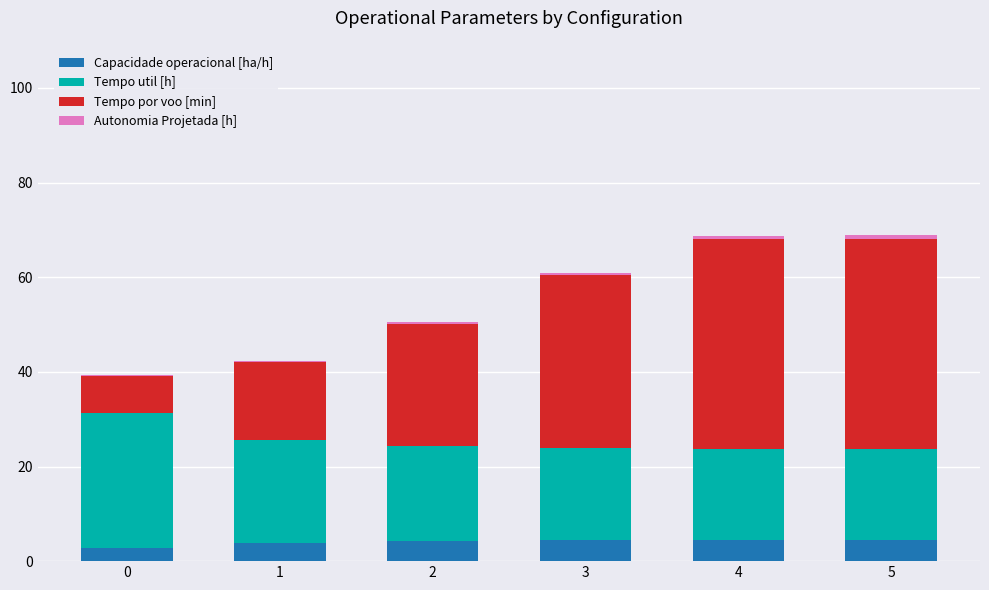

Which series has the largest range (max minus min)?

Tempo por voo [min]